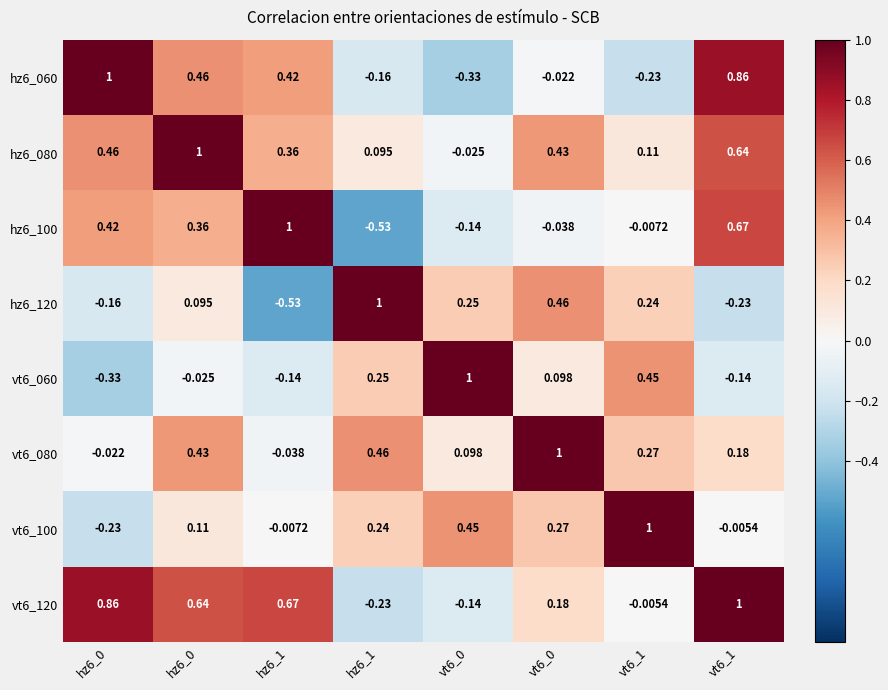

Reading left to right, what are all the values shown in this chart?

hz6_060: hz6_0=1.0	hz6_0=0.5	hz6_1=0.4	hz6_1=-0.2	vt6_0=-0.3	vt6_0=-0.0	vt6_1=-0.2	vt6_1=0.9
hz6_080: hz6_0=0.5	hz6_0=1.0	hz6_1=0.4	hz6_1=0.1	vt6_0=-0.0	vt6_0=0.4	vt6_1=0.1	vt6_1=0.6
hz6_100: hz6_0=0.4	hz6_0=0.4	hz6_1=1.0	hz6_1=-0.5	vt6_0=-0.1	vt6_0=-0.0	vt6_1=-0.0	vt6_1=0.7
hz6_120: hz6_0=-0.2	hz6_0=0.1	hz6_1=-0.5	hz6_1=1.0	vt6_0=0.2	vt6_0=0.5	vt6_1=0.2	vt6_1=-0.2
vt6_060: hz6_0=-0.3	hz6_0=-0.0	hz6_1=-0.1	hz6_1=0.2	vt6_0=1.0	vt6_0=0.1	vt6_1=0.5	vt6_1=-0.1
vt6_080: hz6_0=-0.0	hz6_0=0.4	hz6_1=-0.0	hz6_1=0.5	vt6_0=0.1	vt6_0=1.0	vt6_1=0.3	vt6_1=0.2
vt6_100: hz6_0=-0.2	hz6_0=0.1	hz6_1=-0.0	hz6_1=0.2	vt6_0=0.5	vt6_0=0.3	vt6_1=1.0	vt6_1=-0.0
vt6_120: hz6_0=0.9	hz6_0=0.6	hz6_1=0.7	hz6_1=-0.2	vt6_0=-0.1	vt6_0=0.2	vt6_1=-0.0	vt6_1=1.0